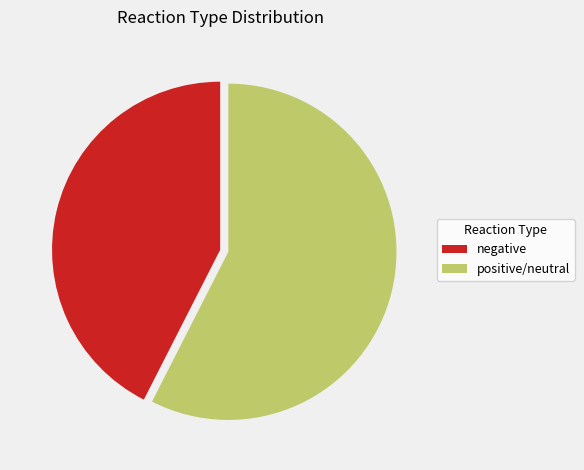

Is the sum of negative and positive/neutral greater than half?

Yes